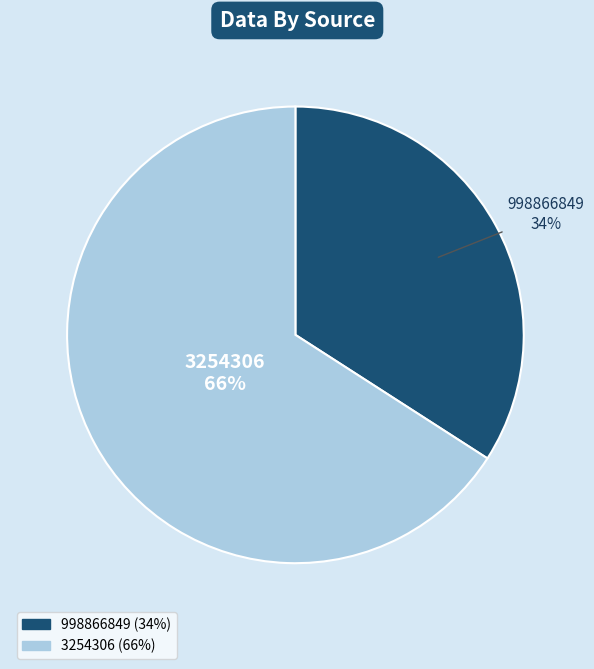

Which slice represents more than half of the pie?

3254306